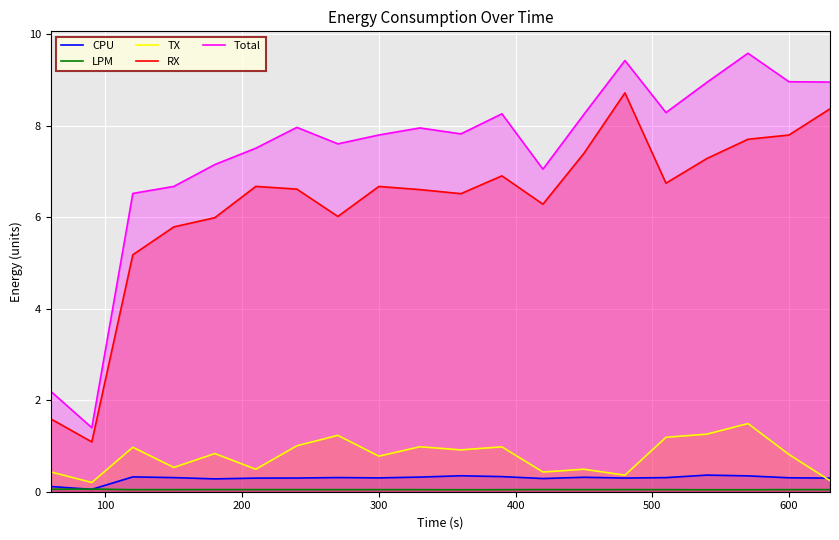

True or false: Total and TX intersect in this chart.

False